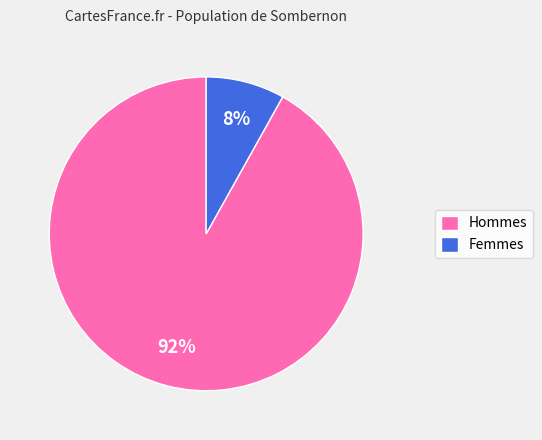

Is there any slice that represents more than half of the pie?

Yes